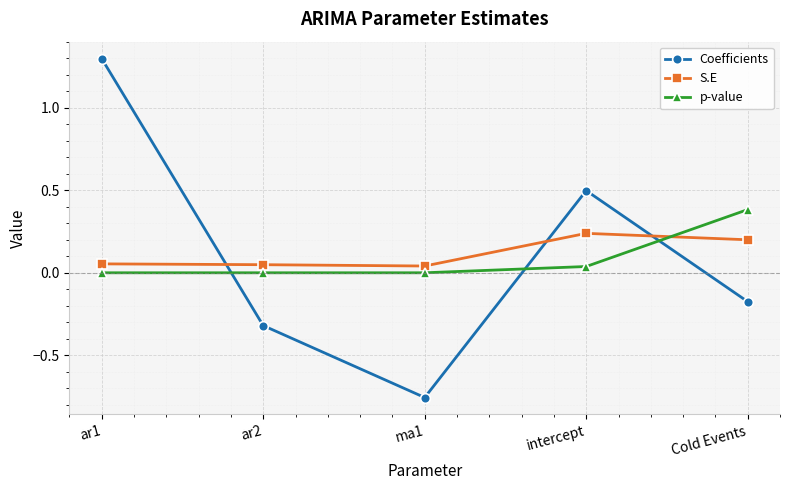

True or false: p-value has a value of 0.0 at ar2.

True